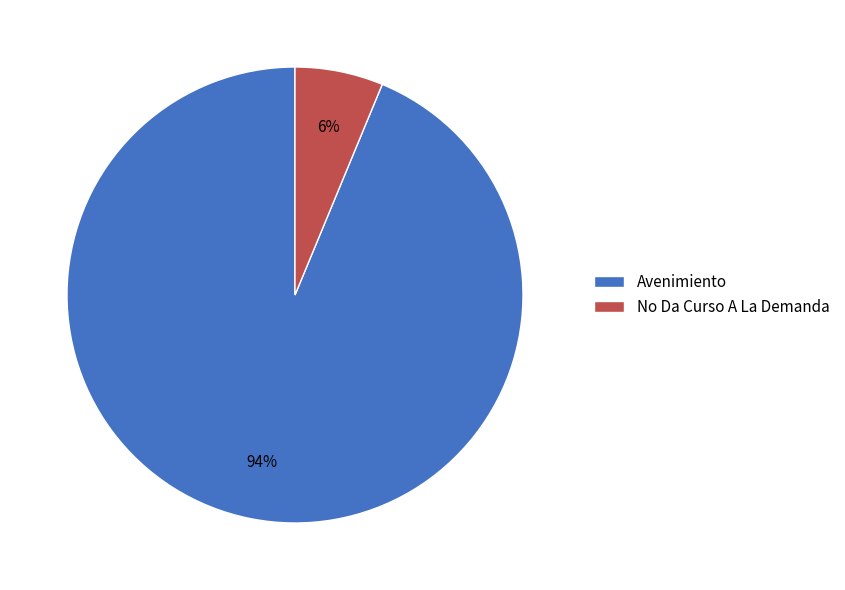

To the nearest percent, what is the average slice percentage?

50%